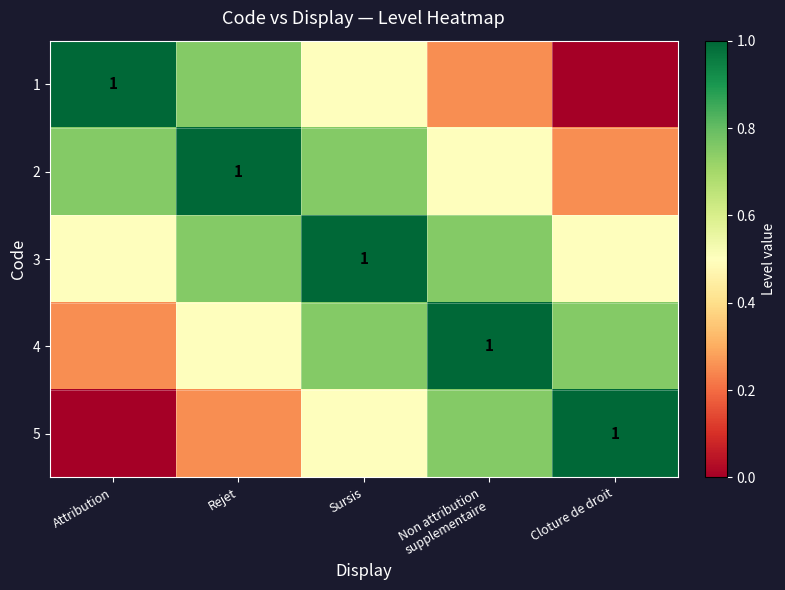

The 4 series shows 0.3 at Rejet. True or false?

False